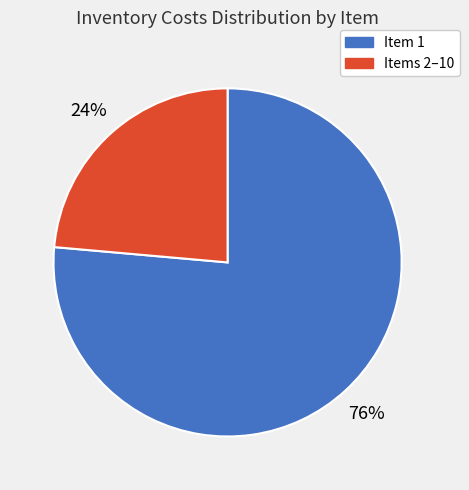

Is there a majority slice in this chart?

Yes